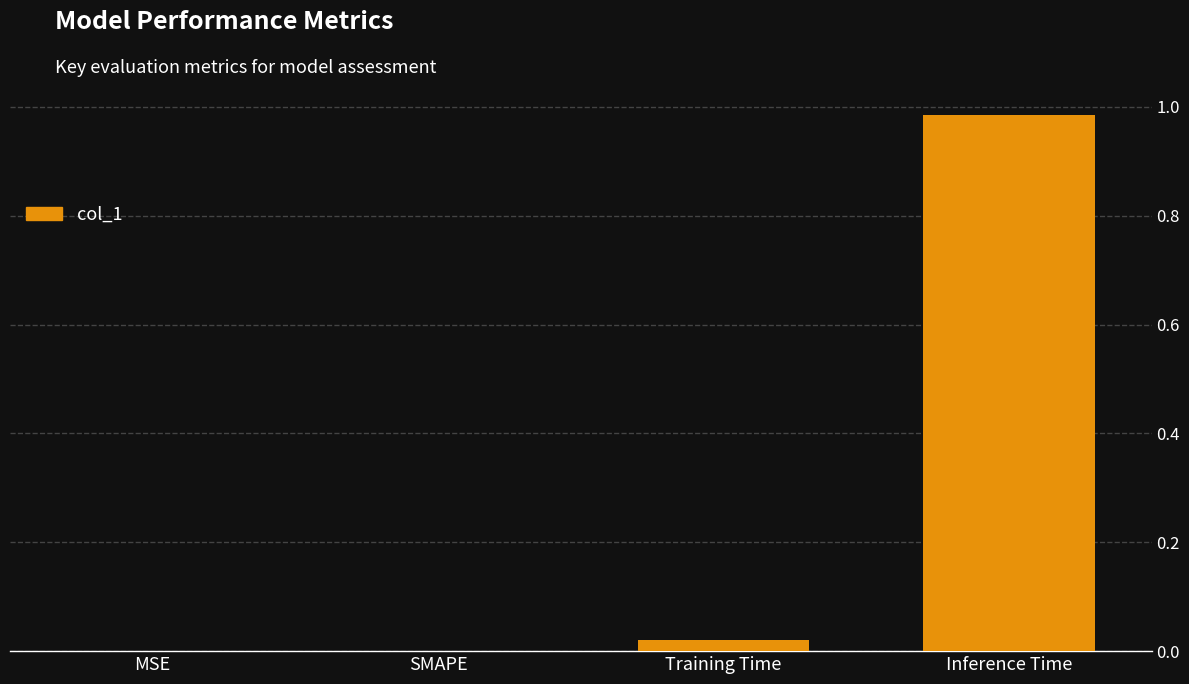

At which category does the chart reach its peak across all series?

Inference Time